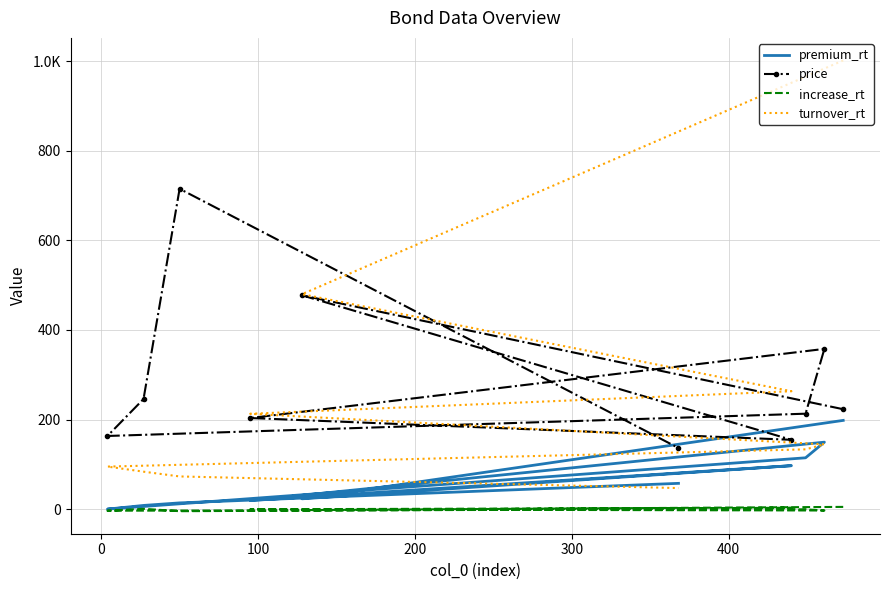

Rank the series at 100 from lowest to highest value.

increase_rt, premium_rt, price, turnover_rt